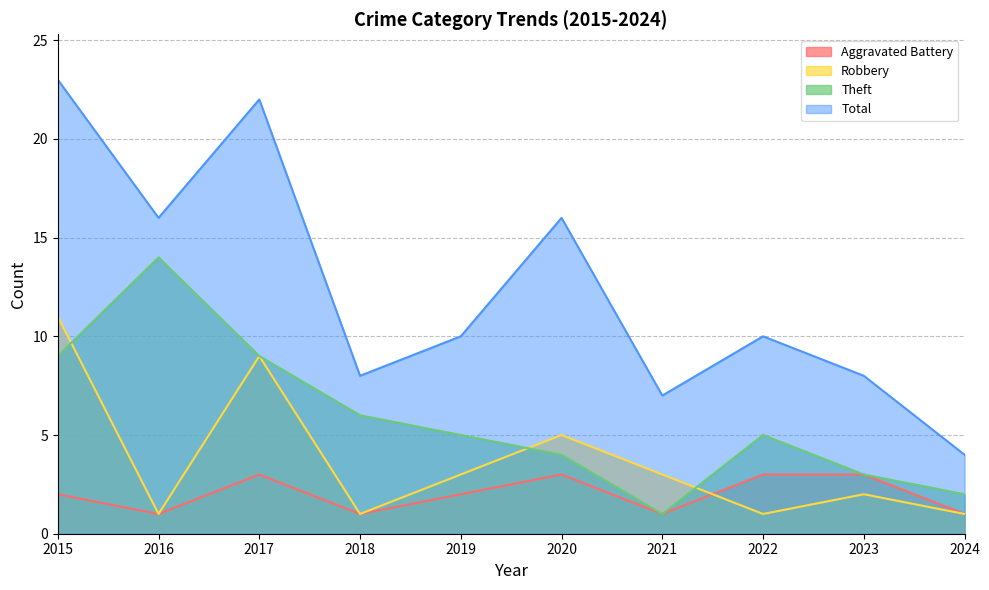

How many data points does each series have?

10